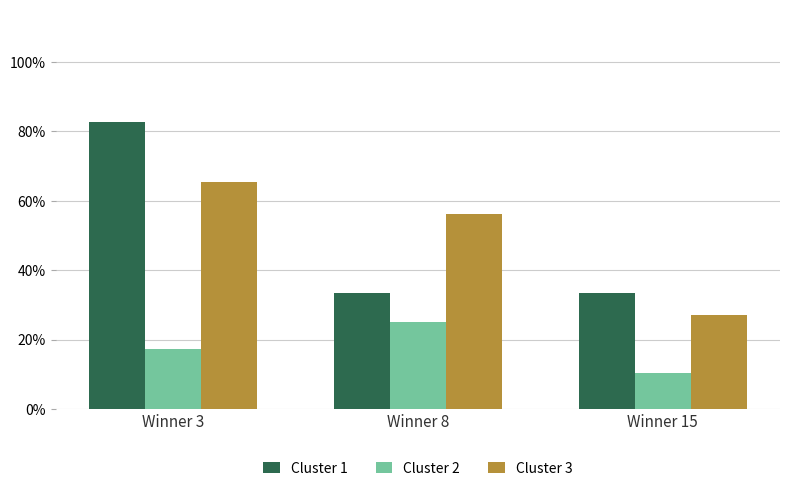

The value of Cluster 3 at Winner 3 is 0.7. True or false?

True